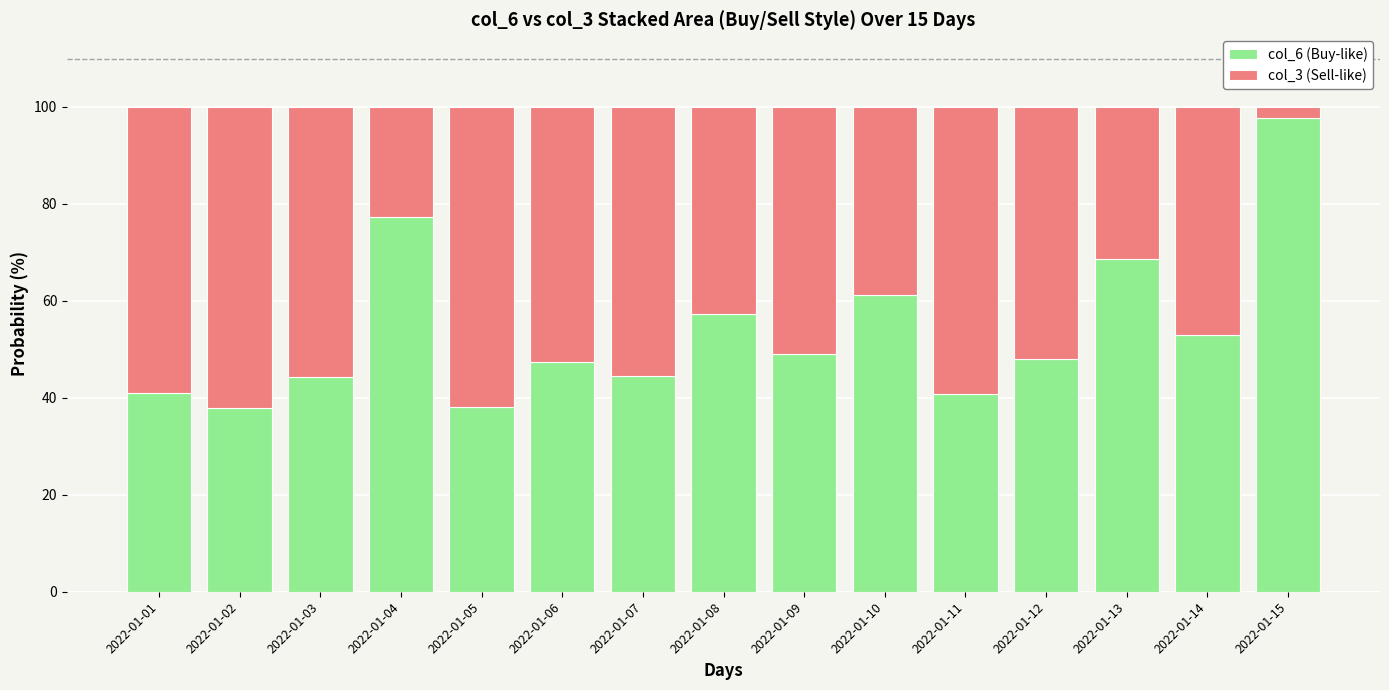

At which label does col_6 (Buy-like) reach its peak?

2022-01-15